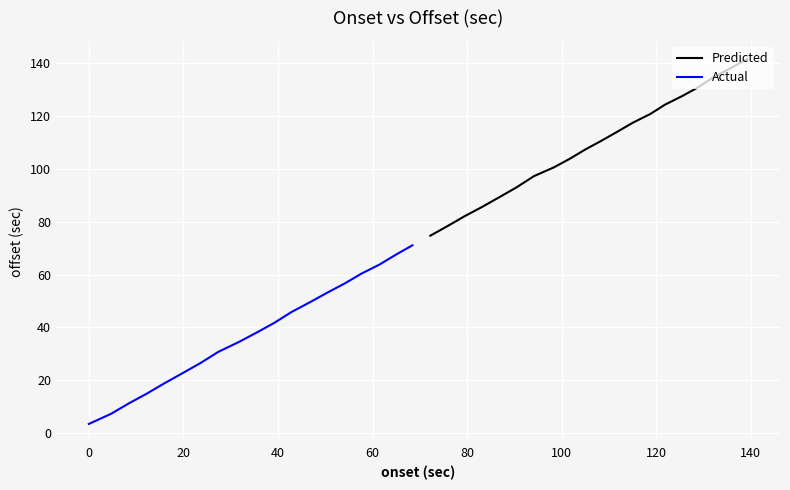

What is the maximum value shown in the chart?

141.7